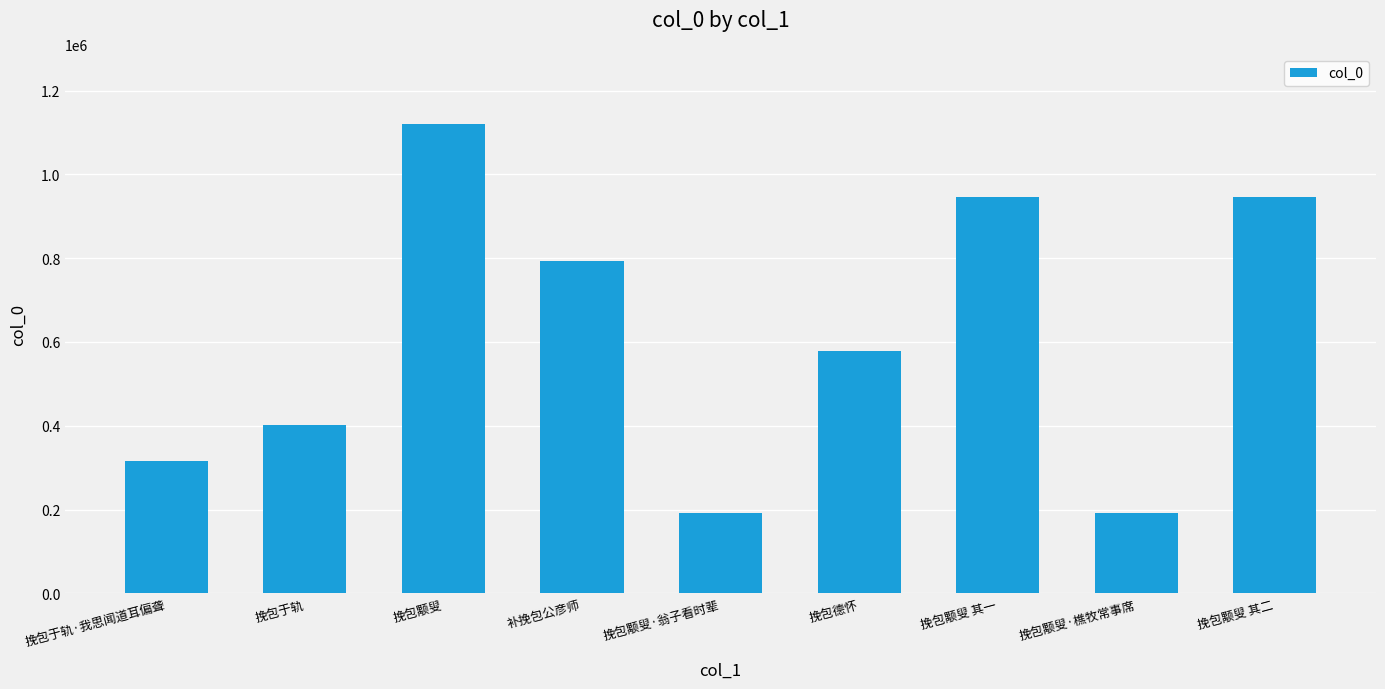

Count the number of data series in this chart.

1